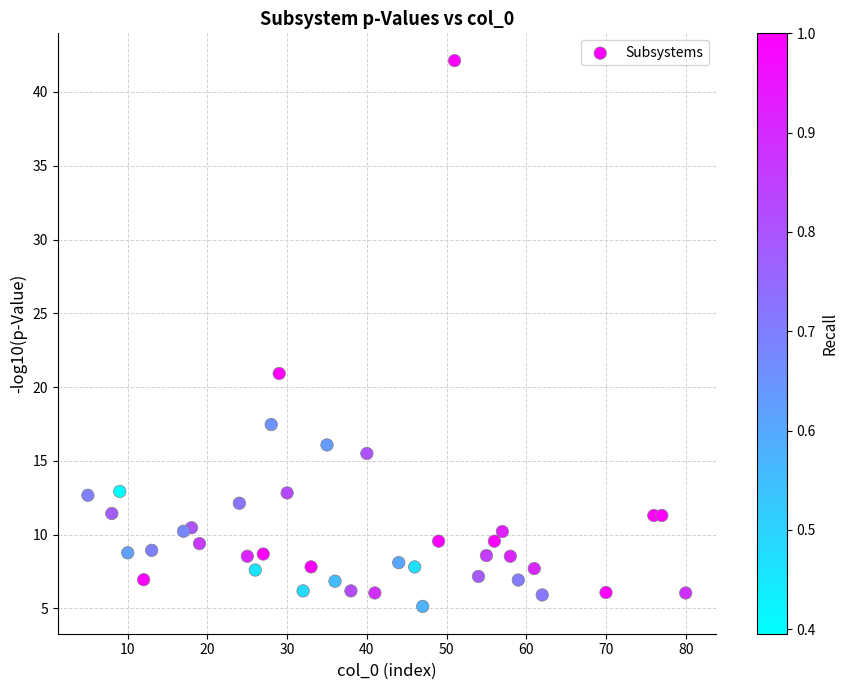

What Y value in the scatter plot is closest to 23?

20.9